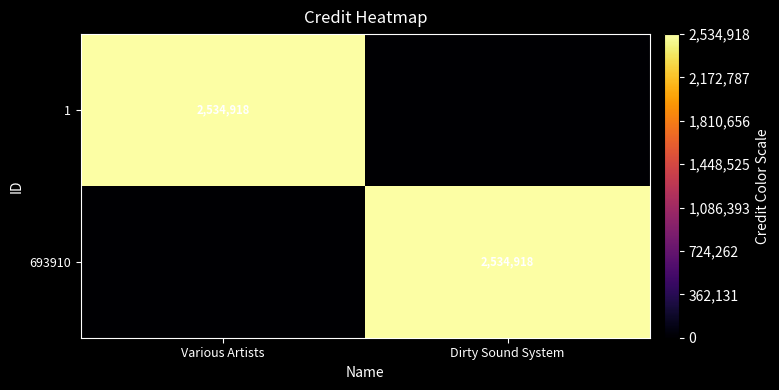

True or false: 1 has a value of 4142270 at Various Artists.

False